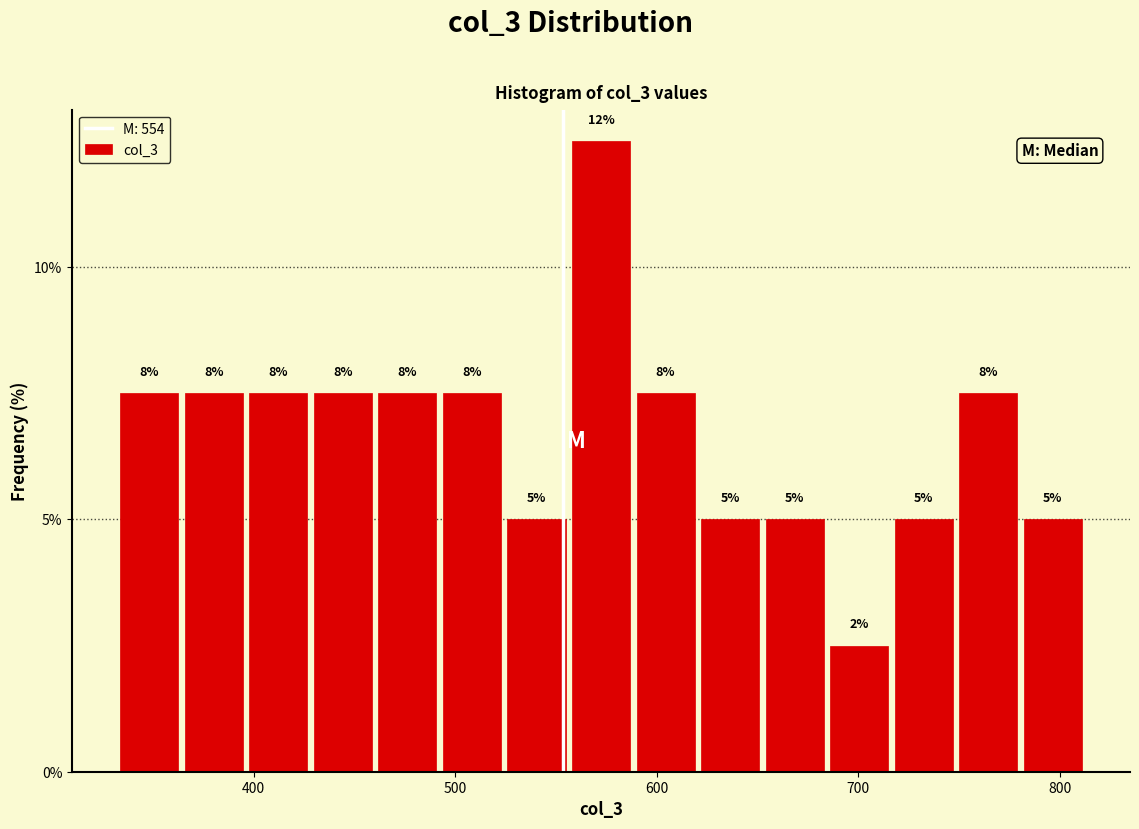

Read against the x-axis, roughly where is the centre of the tallest bar?

570